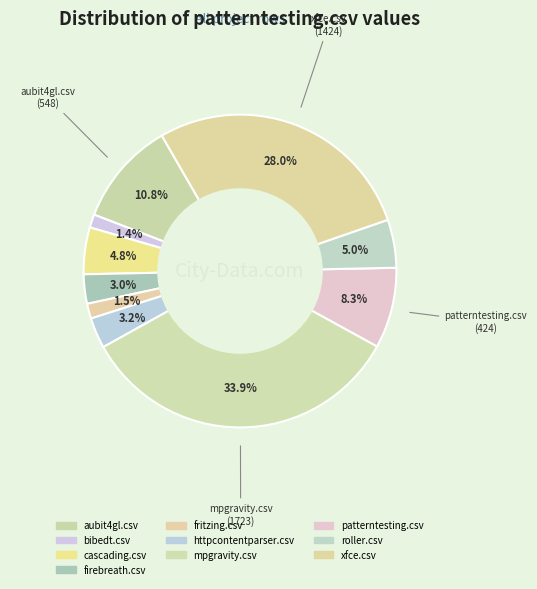

Combined, what portion of the pie is fritzing.csv and mpgravity.csv?

35.5%